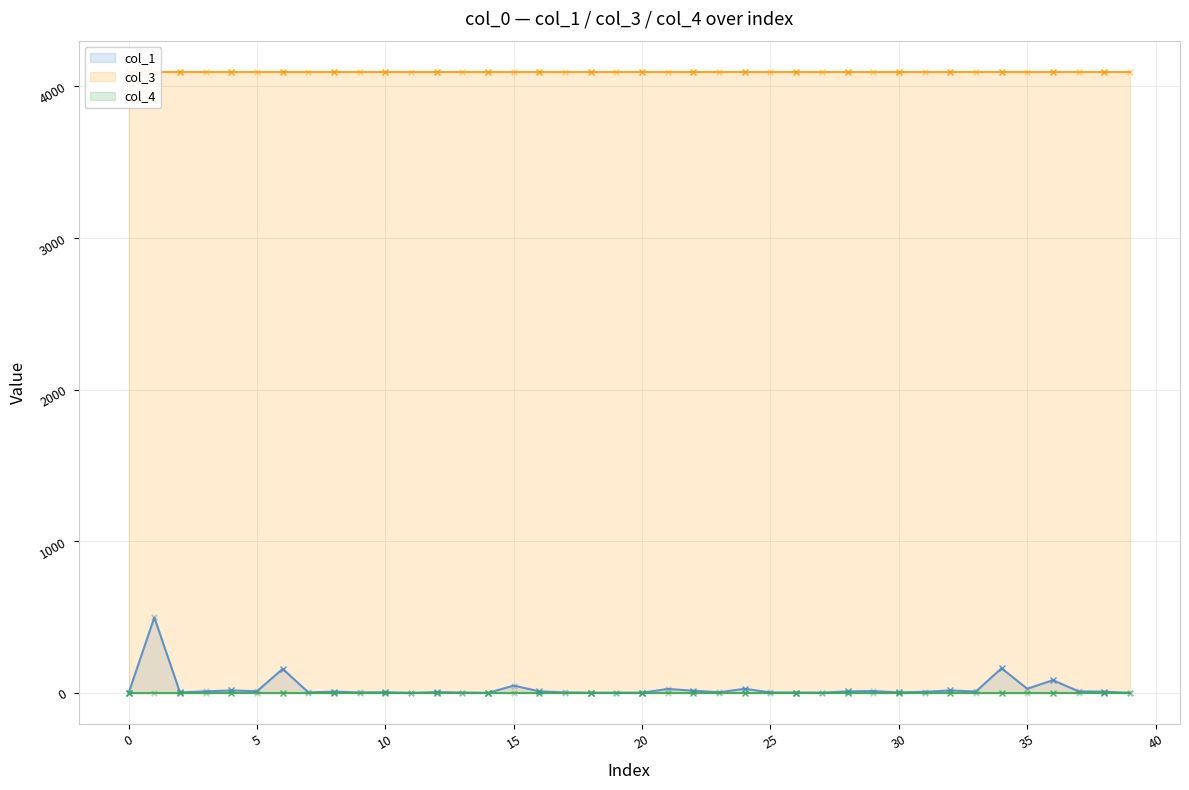

At which category is the sum across all series the highest?

1